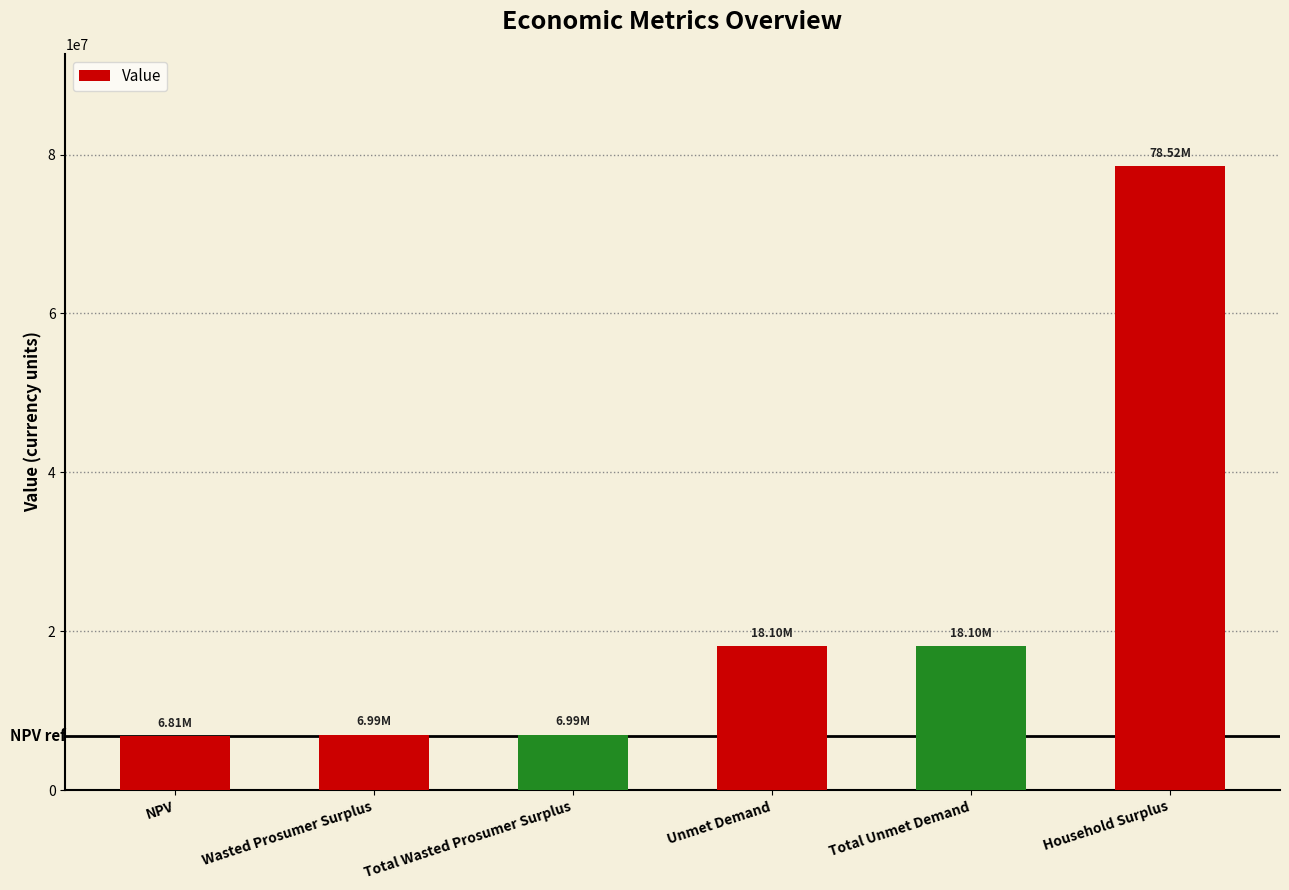

The chart shows a value of 6992761.5 at Total Wasted Prosumer Surplus. True or false?

True